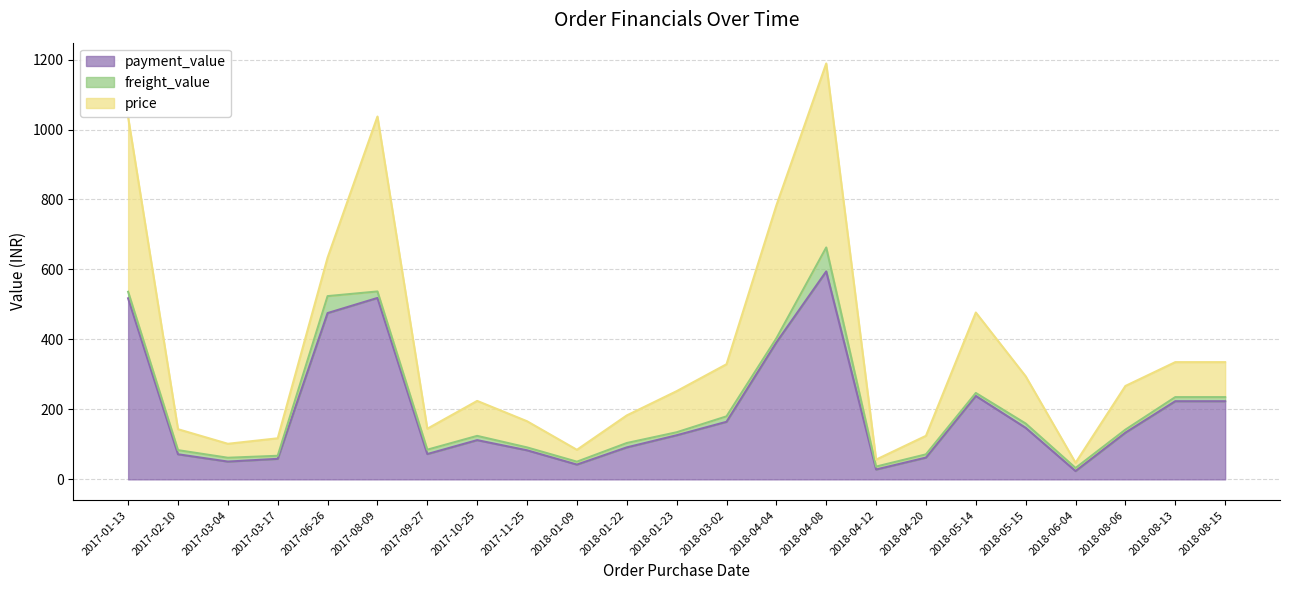

Where does the payment_value series first go above 126?

2017-01-13